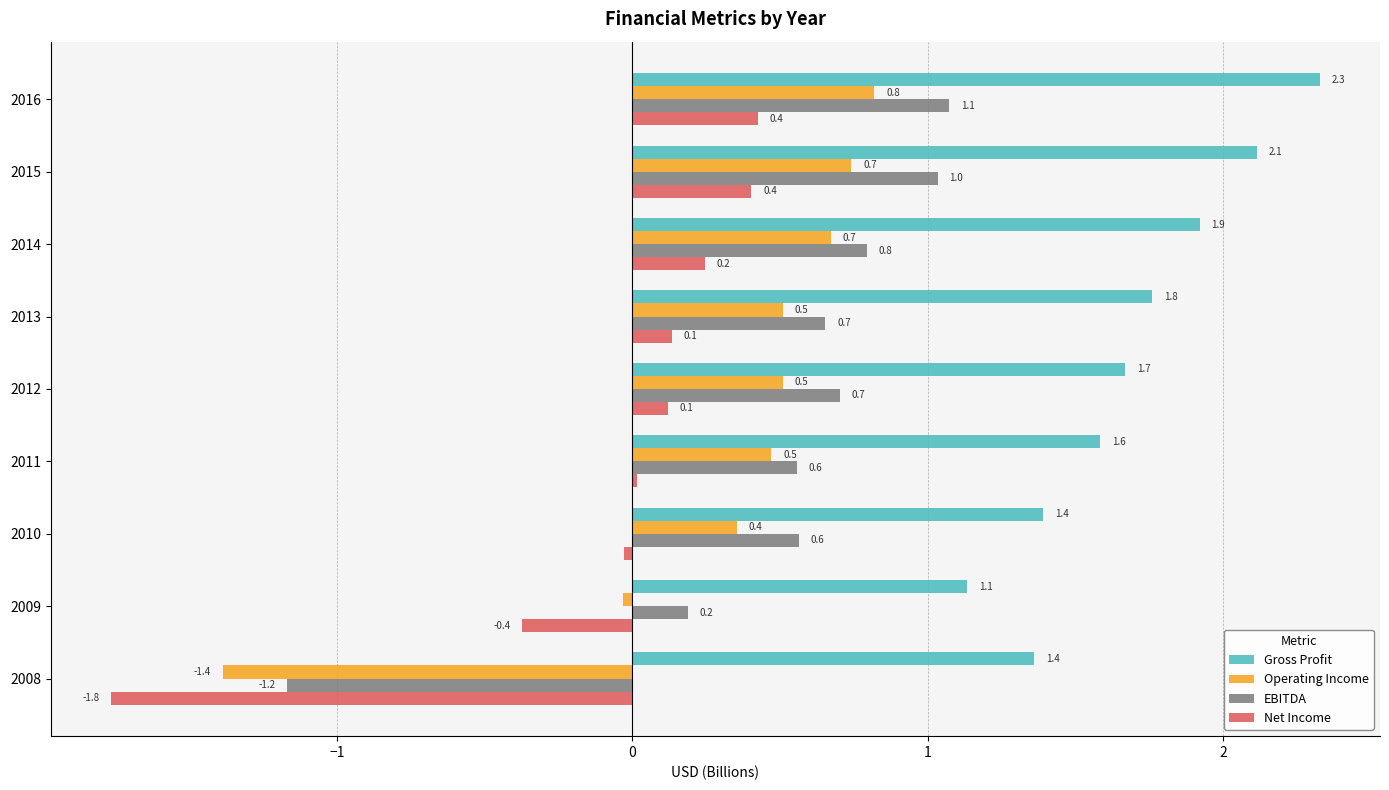

What is the average value of the EBITDA series?

0.5